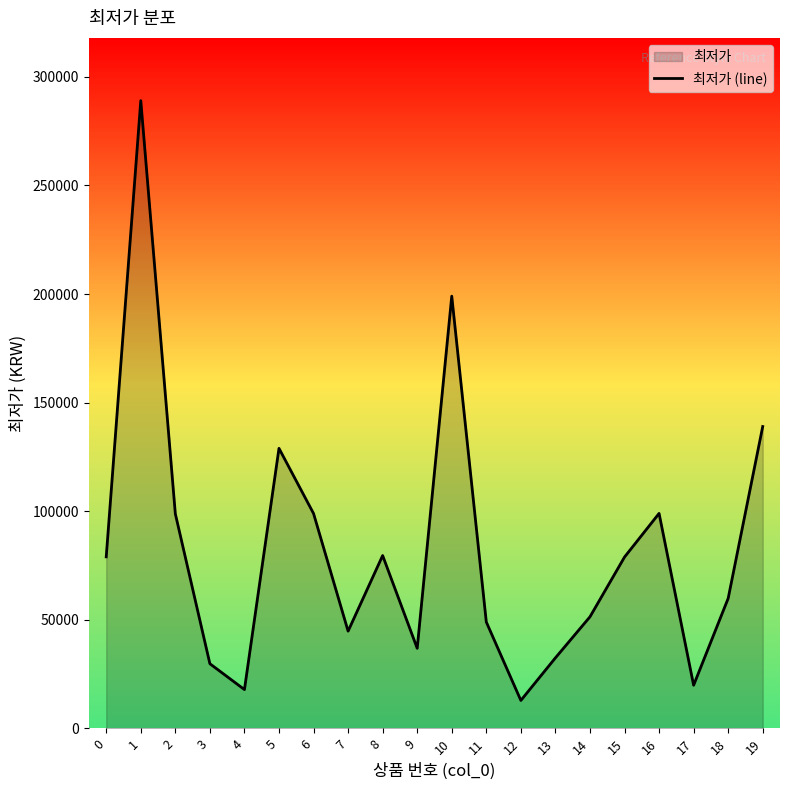

Reading left to right, what are all the values shown in this chart?

0=79000	1=289000	2=98800	3=29800	4=17900	5=128950	6=98950	7=44800	8=79600	9=36900	10=199000	11=49000	12=12900	13=32500	14=51400	15=78900	16=99000	17=19900	18=59890	19=138990